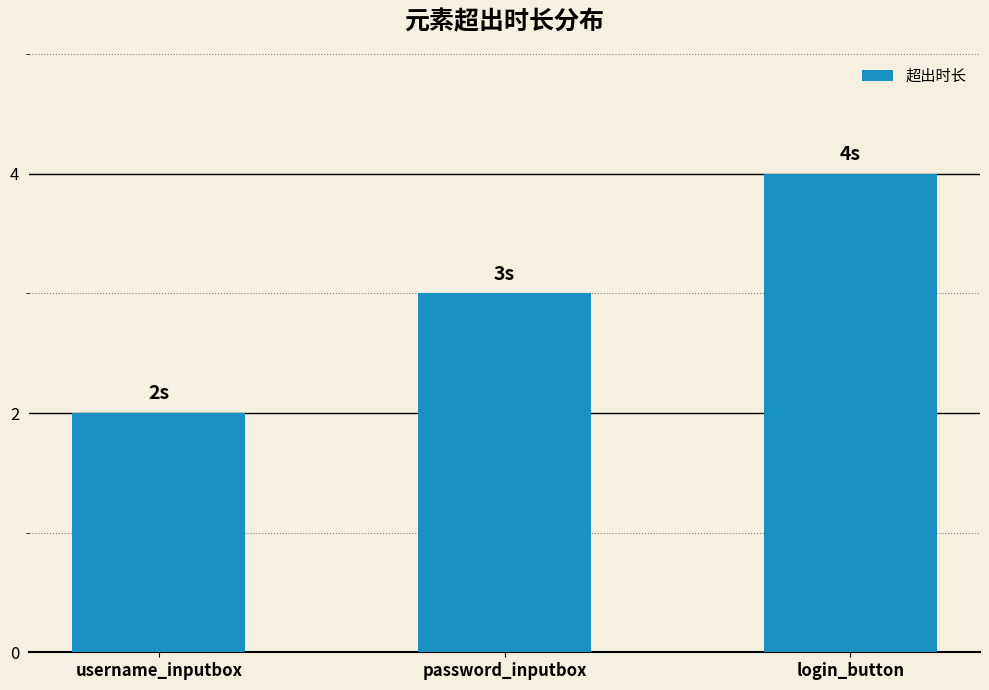

What is the value of the 2nd bar from the left?

3